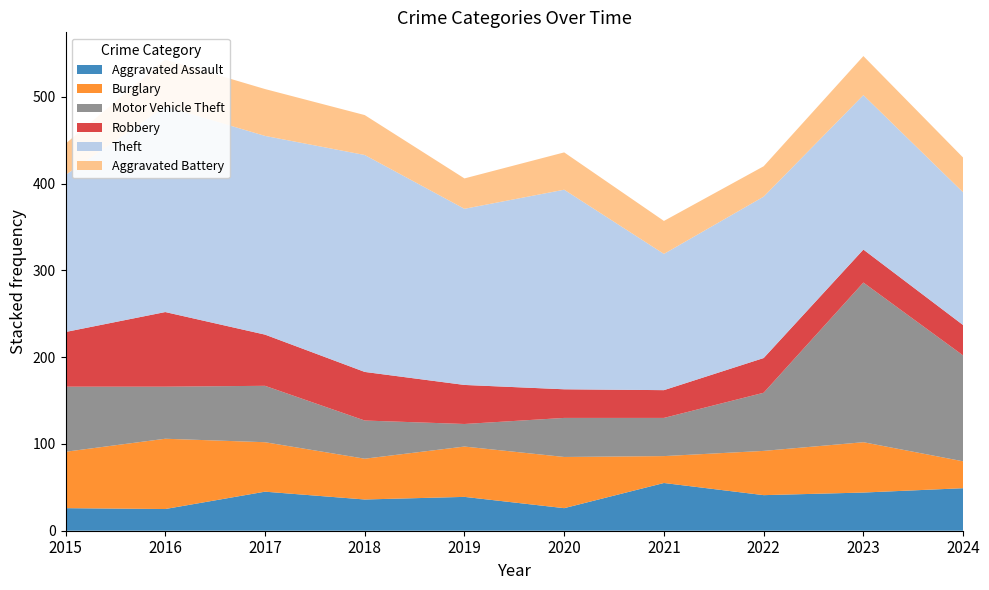

Reading left to right, transcribe all the data shown in this chart.

Aggravated Assault: 26	25	45	36	39	26	55	41	44	49
Burglary: 65	81	57	47	58	59	31	51	58	31
Motor Vehicle Theft: 75	60	65	44	26	45	44	67	184	122
Robbery: 63	86	59	56	45	33	32	40	38	35
Theft: 181	237	229	250	203	230	157	186	178	153
Aggravated Battery: 36	54	54	46	35	43	38	35	45	40